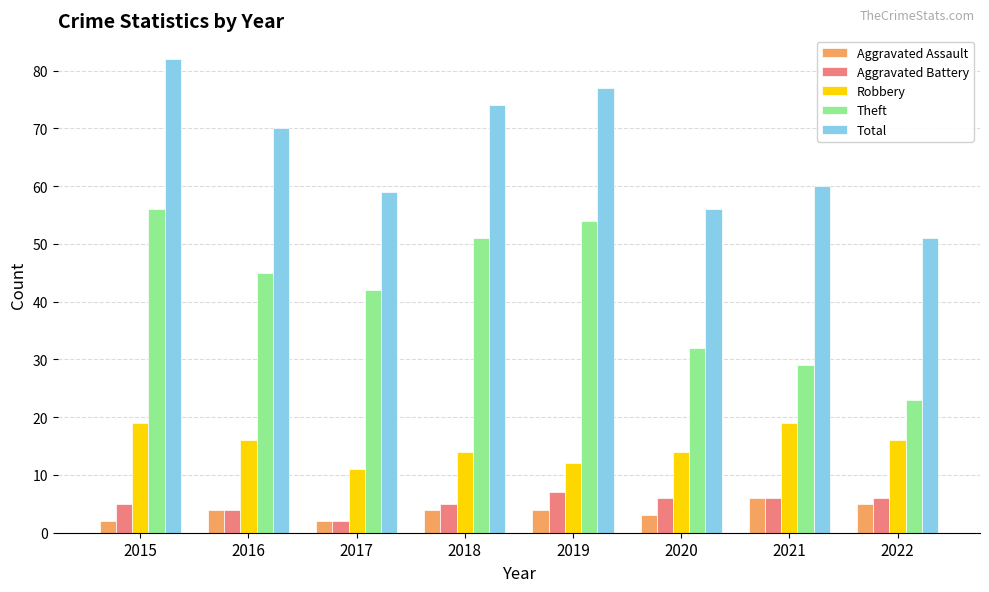

Count the Robbery values in the range 14 to 19.

6